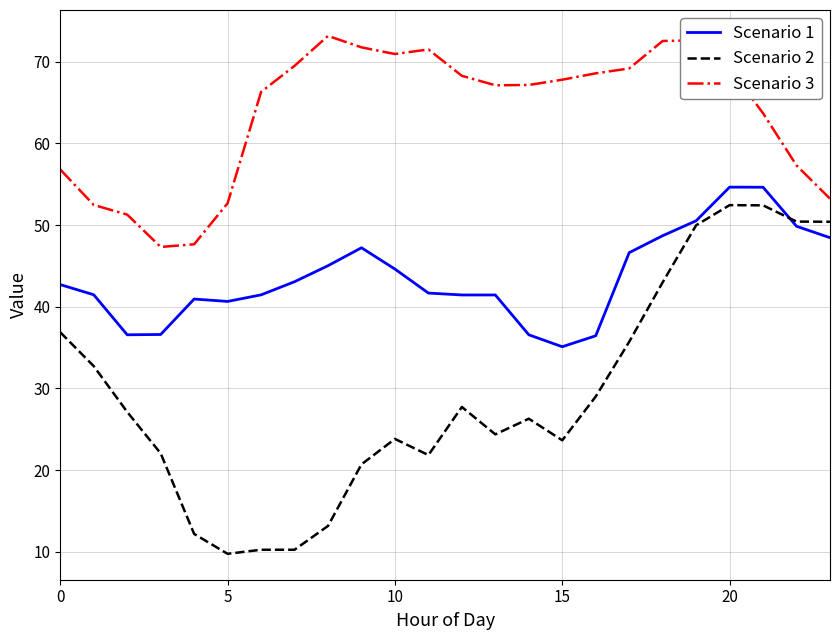

What is the difference between the second highest and second lowest values in the Scenario 1 series?

18.2